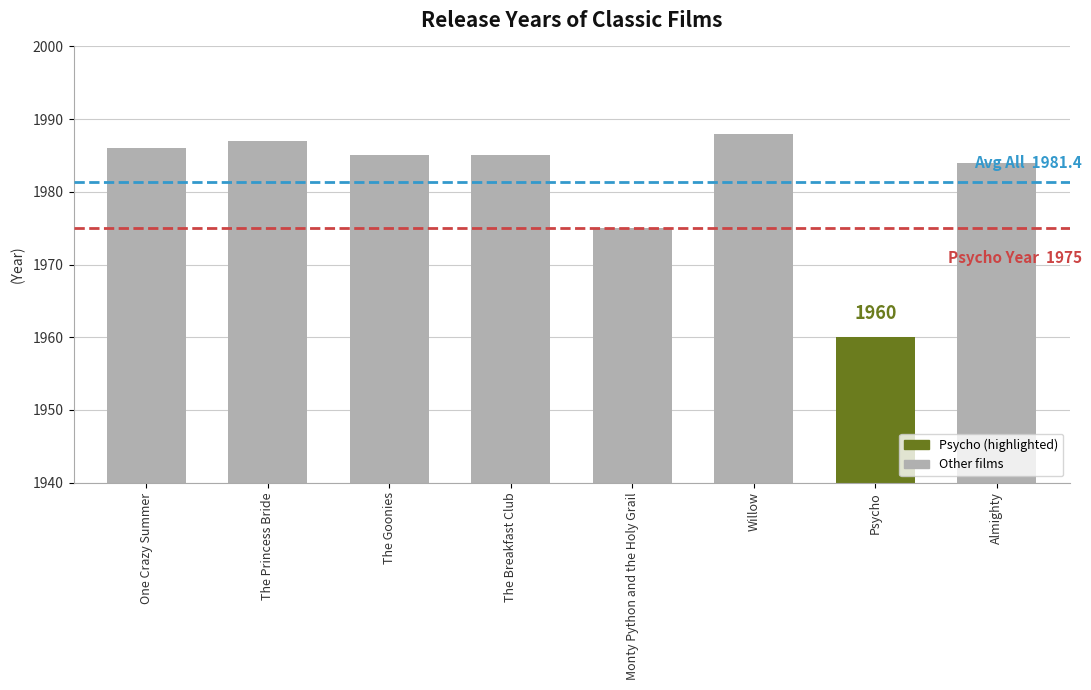

What is the value of the 4th bar from the left?

1985